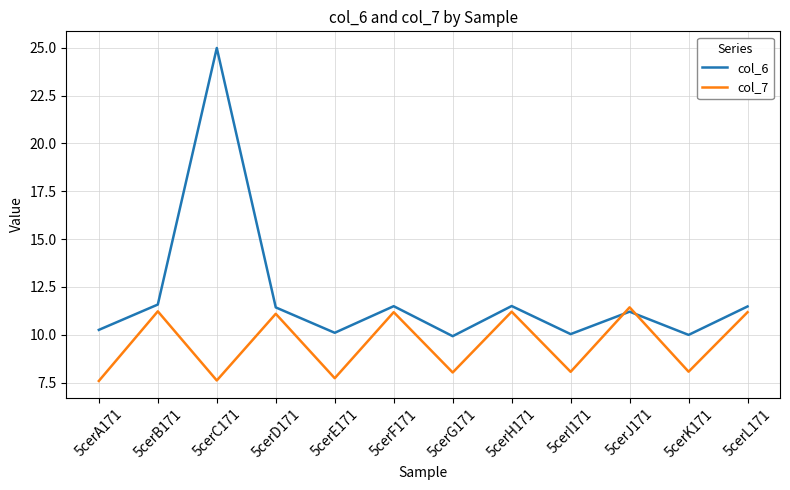

In col_7, how many points are lower than both neighbors (excluding endpoints)?

5